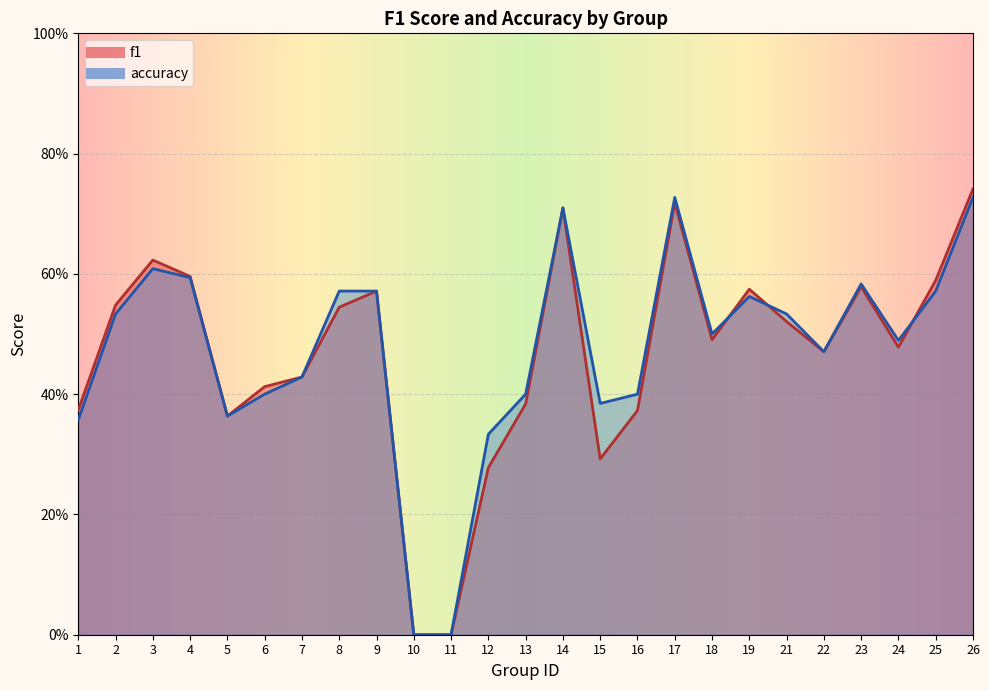

True or false: f1 has more than 0 interior local peaks.

True